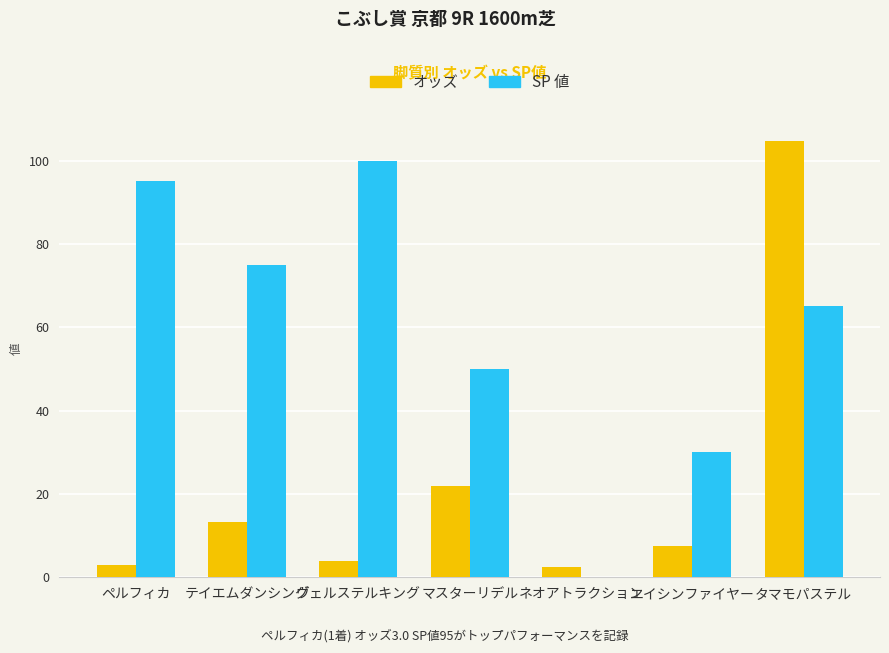

Which series has the largest total across all categories?

SP 値